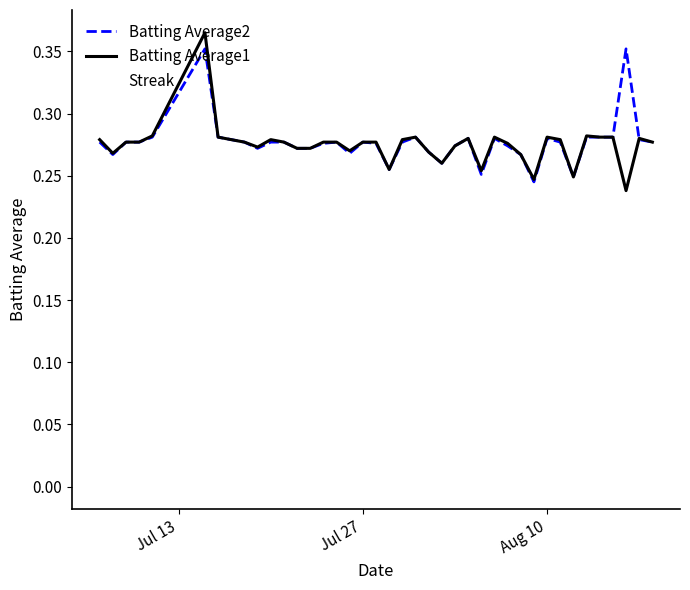

At which category does Streak reach its first local valley?

Jul 27